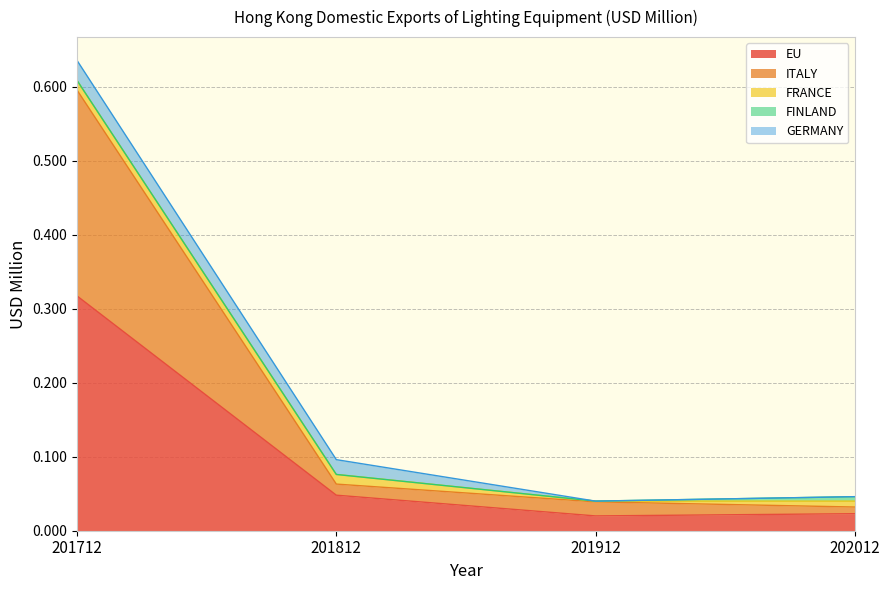

Which series has the largest total across all categories?

EU